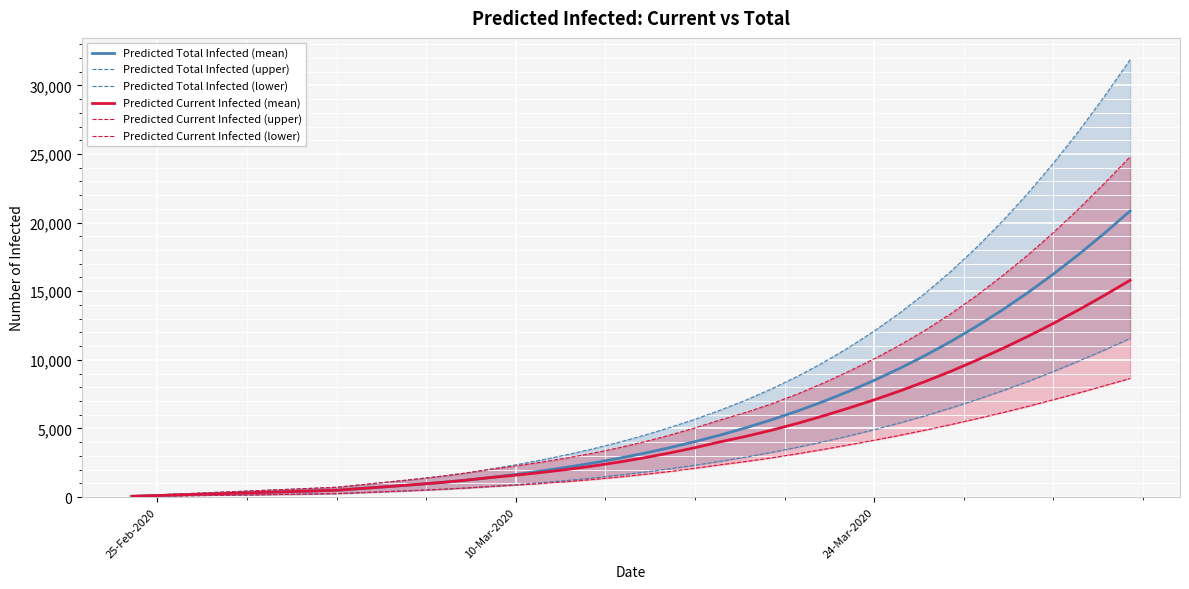

How many lines are shown in the chart?

6